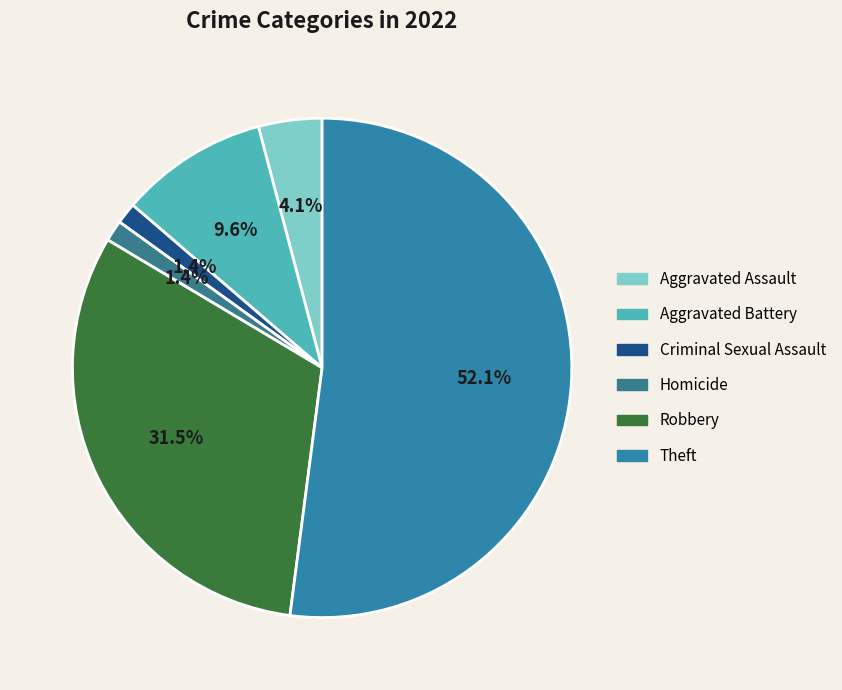

To the nearest percent, what is the difference between the Criminal Sexual Assault and Theft slice percentages?

51%